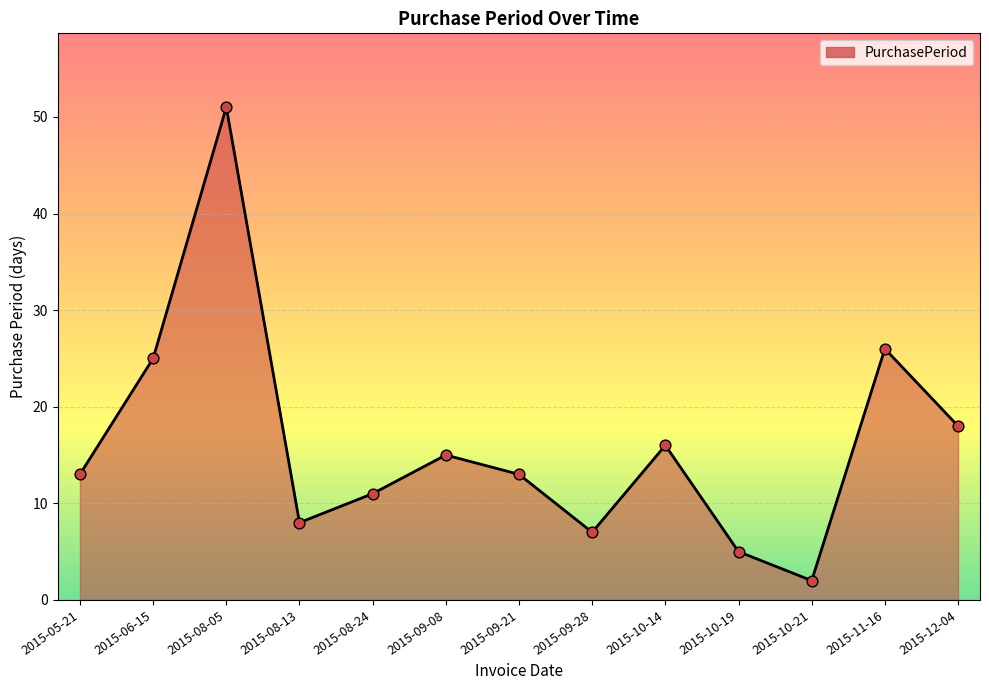

Which has a higher value, 2015-08-24 or 2015-10-19?

2015-08-24